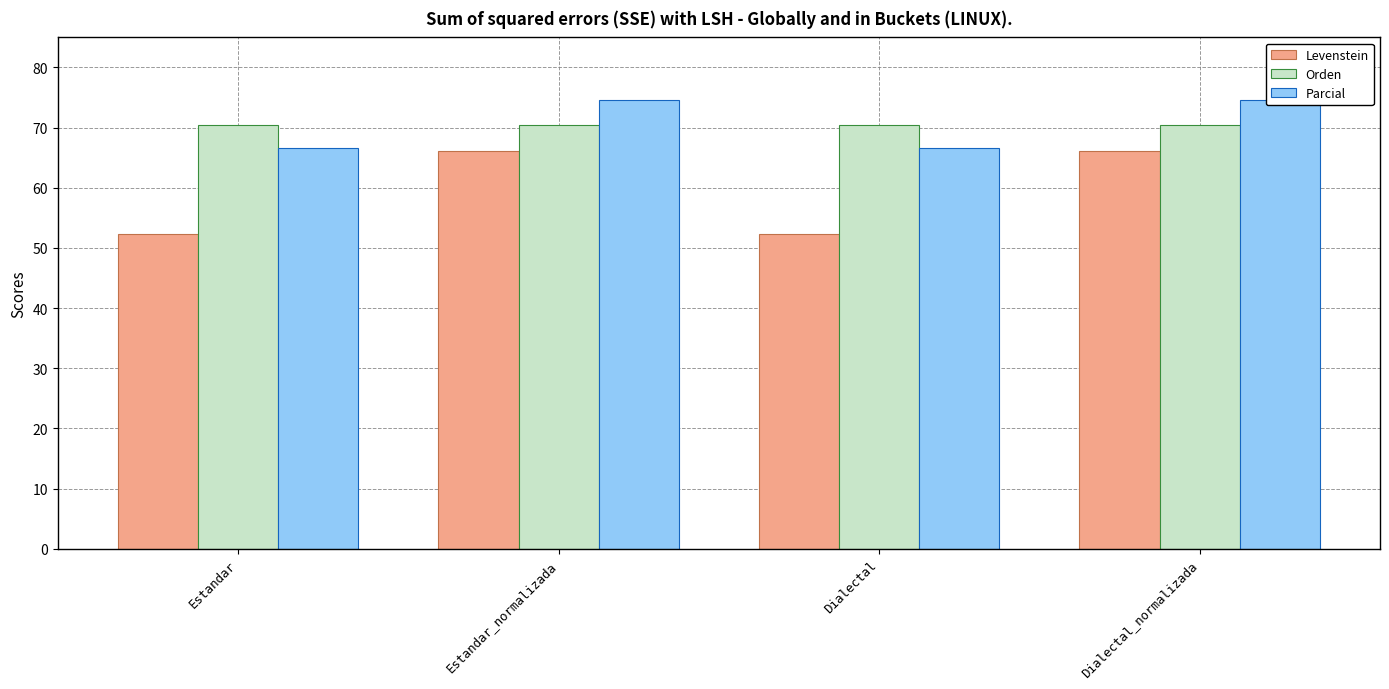

Between Dialectal and Dialectal_normalizada, which series saw the biggest shift?

Levenstein